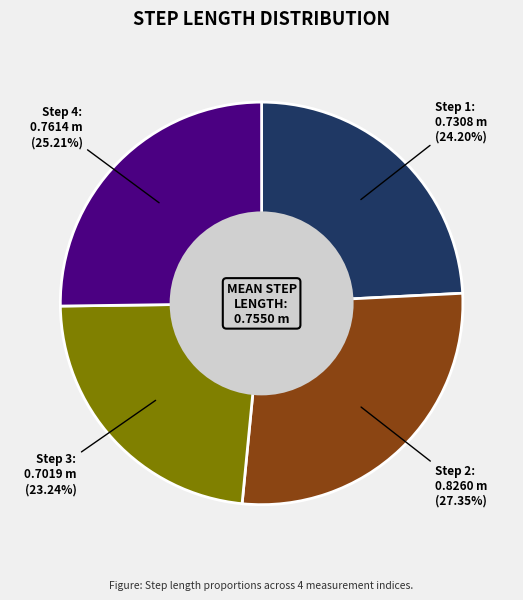

To the nearest percent, what is the average slice percentage?

25%